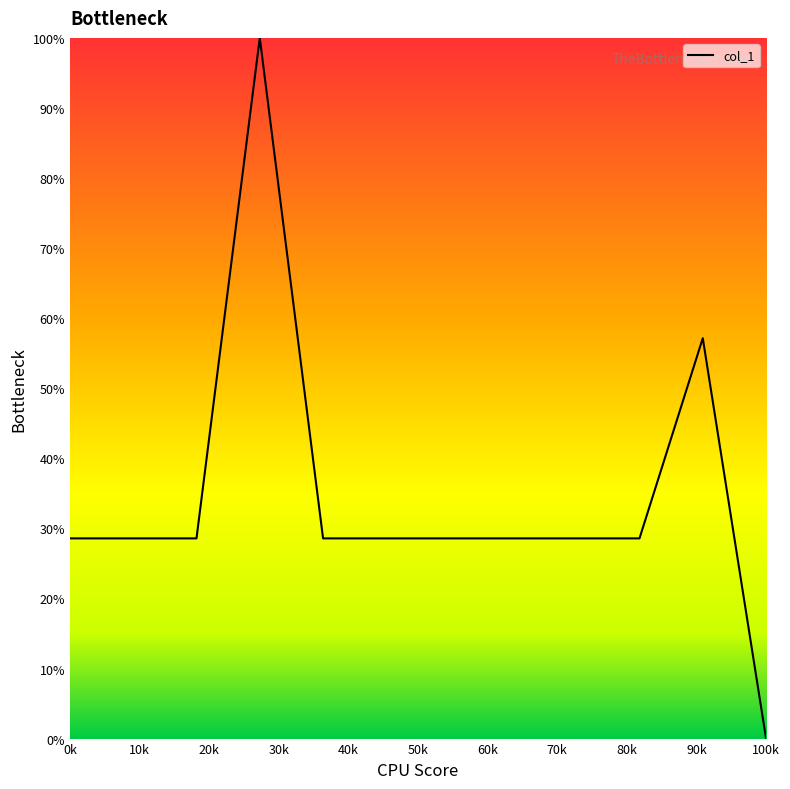

What is the difference between the maximum and minimum values?

100.0